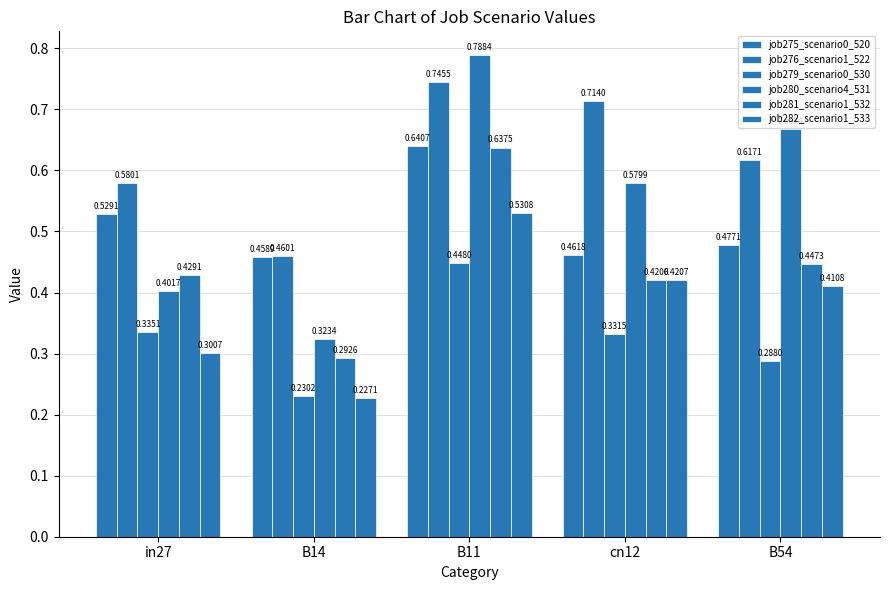

Count the number of categories in the chart.

5